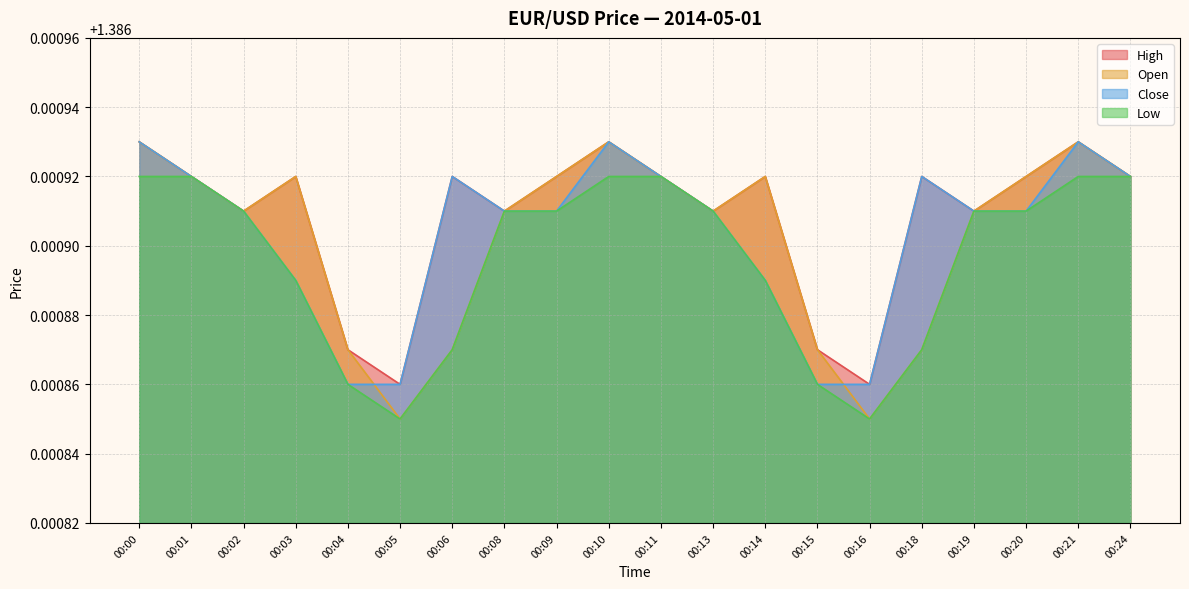

At which label is Close closest to 1?

00:04